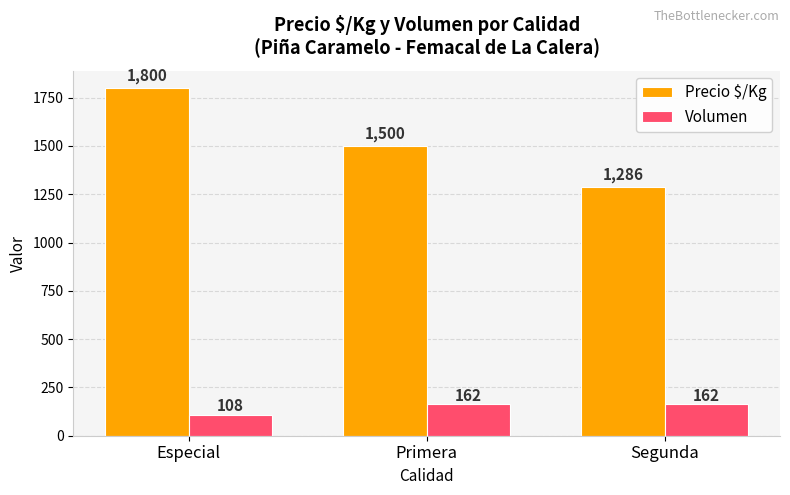

List the series in order of their overall mean, highest first.

Precio $/Kg, Volumen